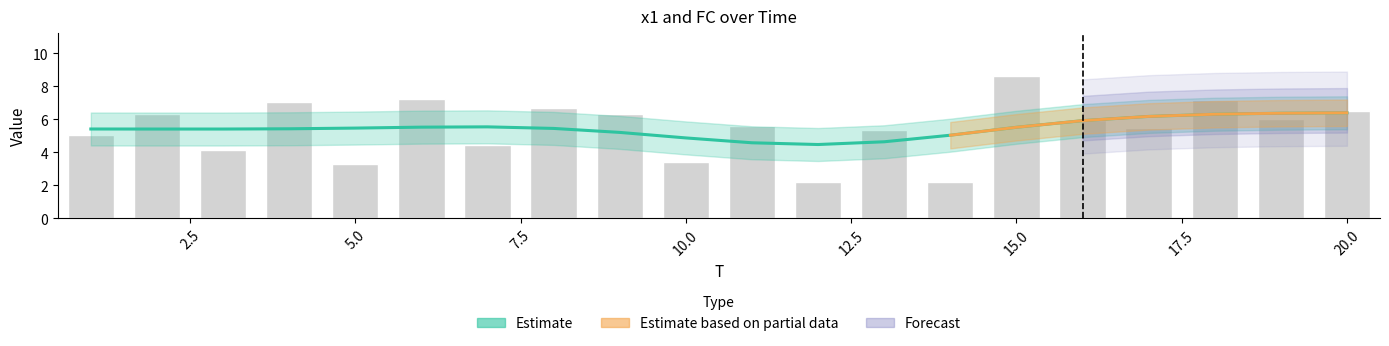

Between 9 and 17, which is larger?

9